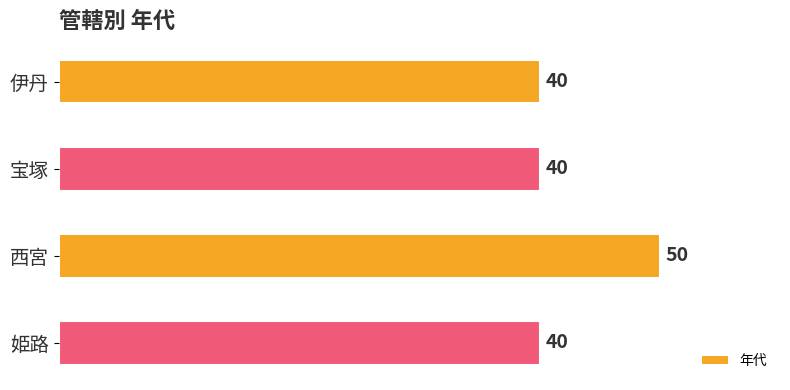

What is the sum of all values?

170